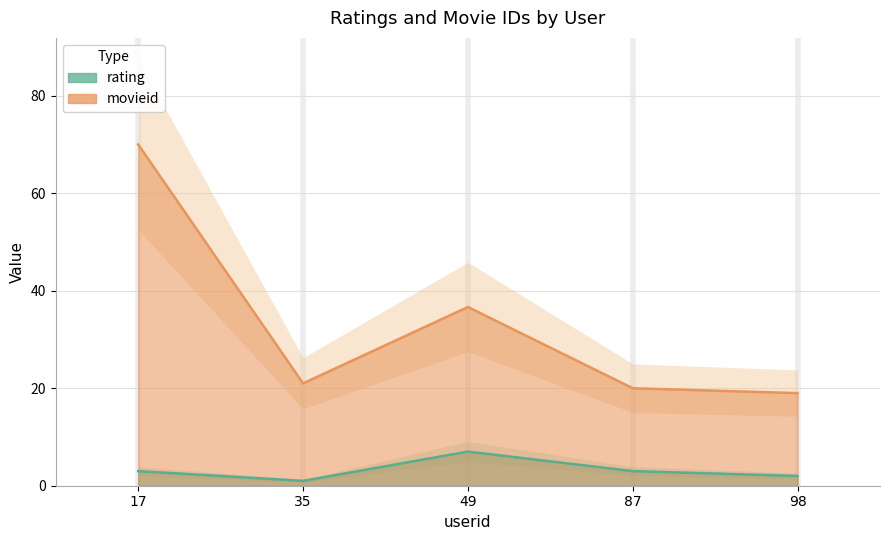

True or false: rtime and movieid intersect in this chart.

False